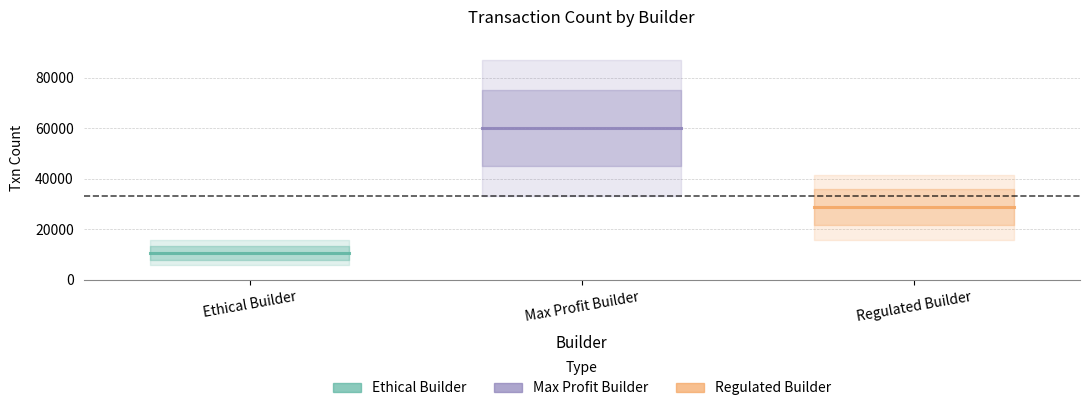

At how many categories does at least one series exceed 17584?

2